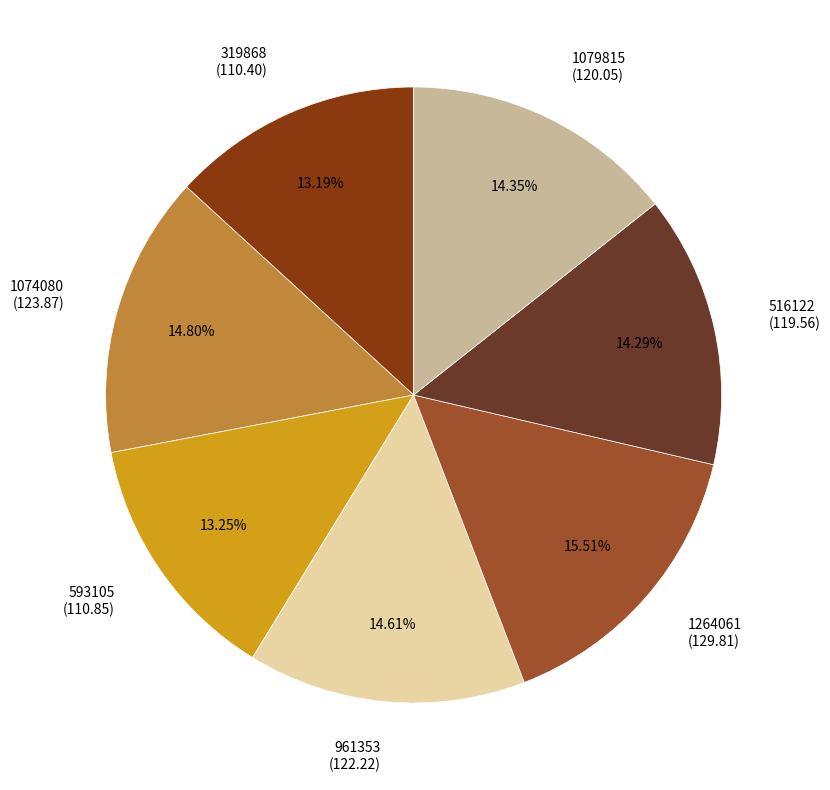

Which has a higher value, 1074080 or 516122?

1074080